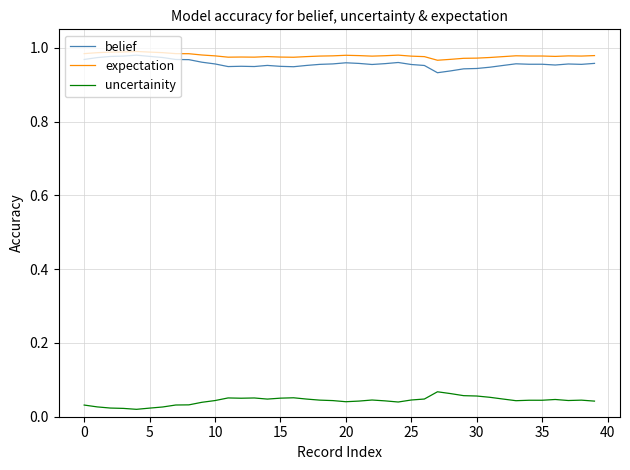

True or false: expectation and uncertainity intersect in this chart.

False